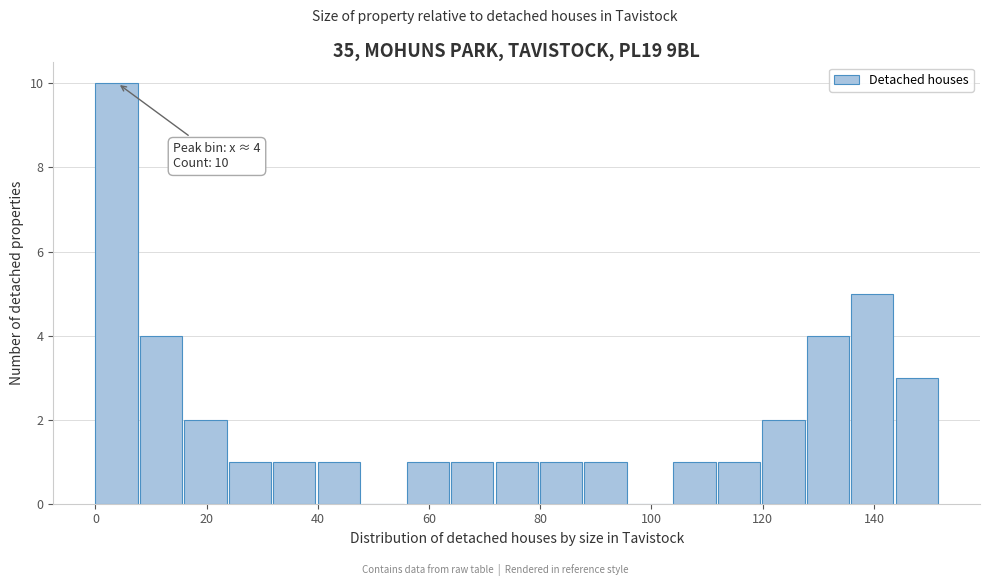

Read against the x-axis, roughly where is the centre of the tallest bar?

4